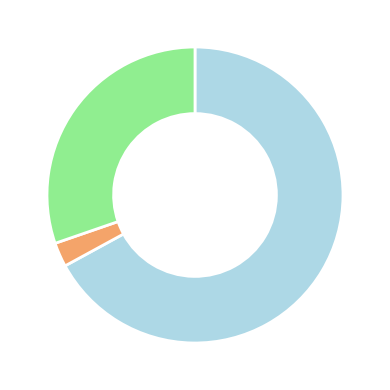

Does any single category account for the majority?

Yes